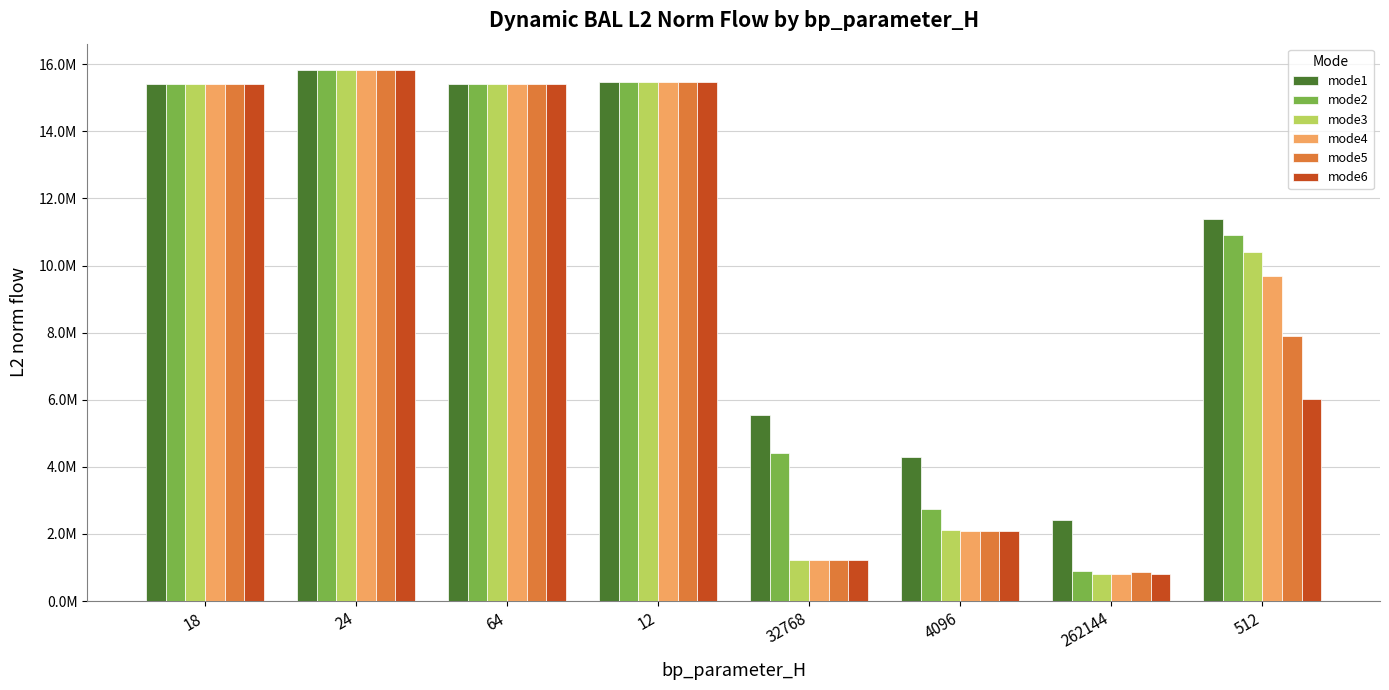

Which has a higher value, 4096 or 12?

12